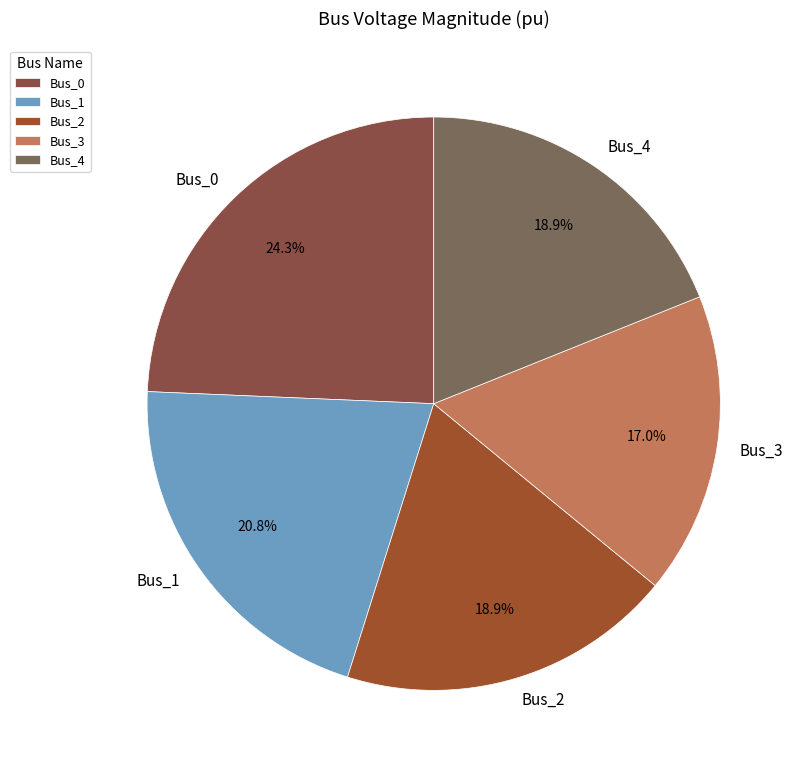

Which has a higher value, Bus_4 or Bus_1?

Bus_1